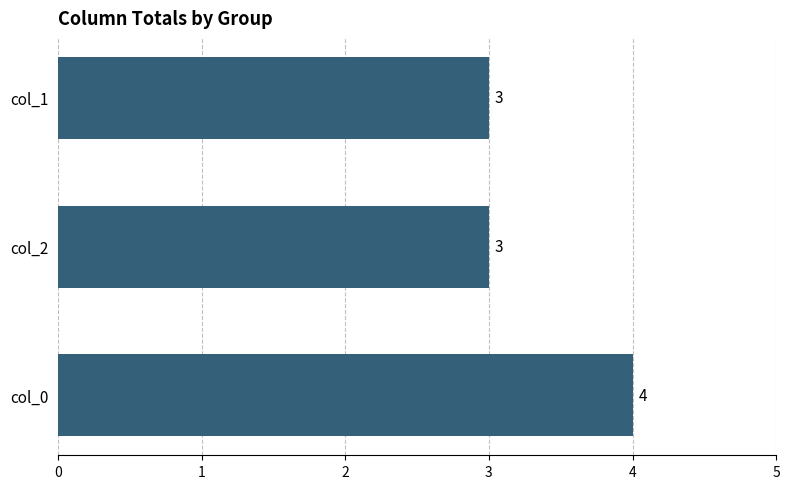

The value at col_2 is 3. True or false?

True